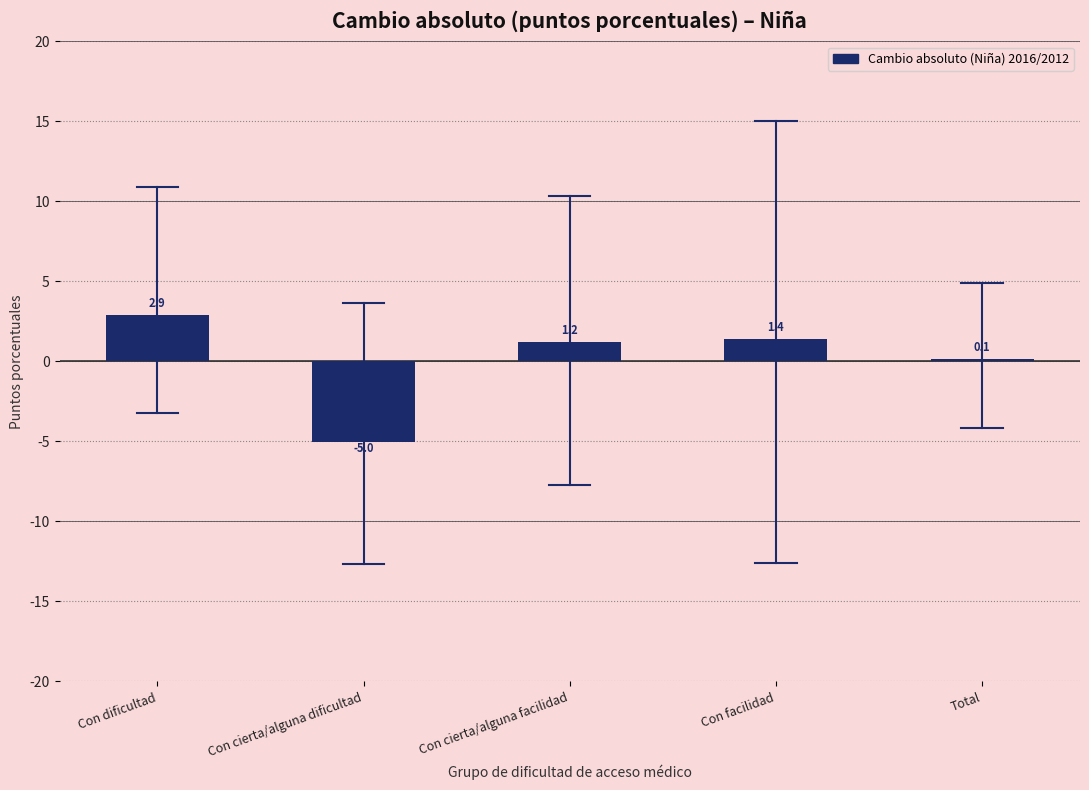

Reading left to right, what are all the values shown in this chart?

2.9	-5.0	1.2	1.4	0.1